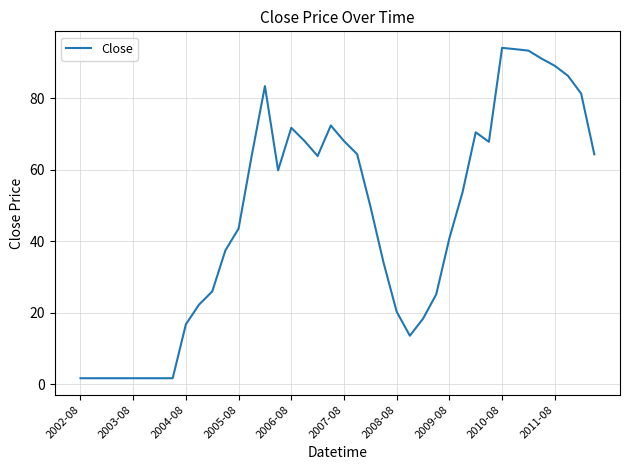

Is this an area chart (filled region under the line)?

No